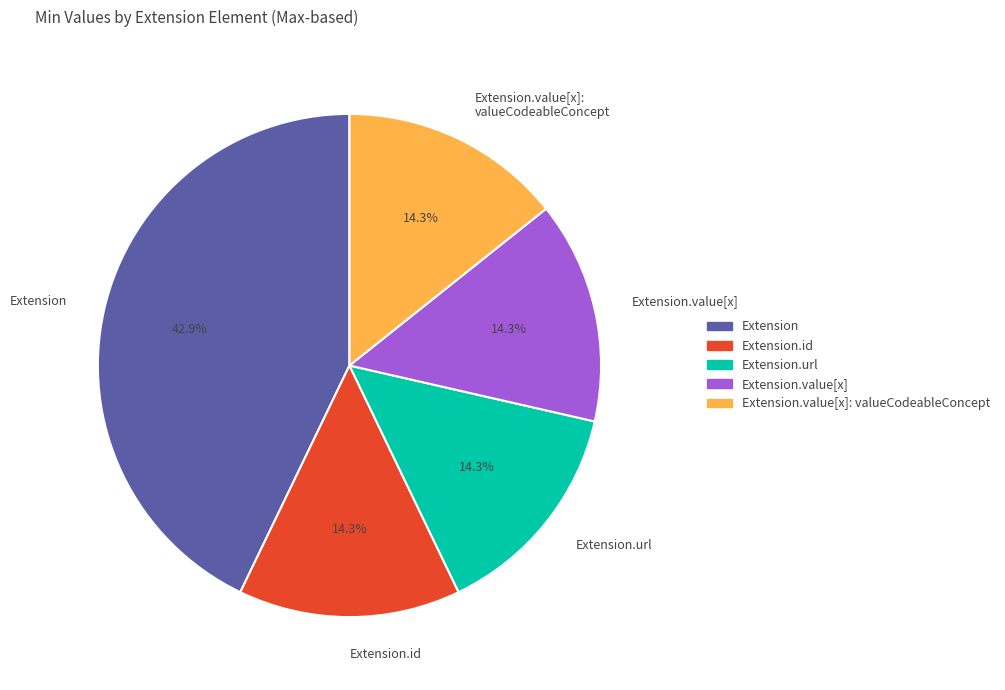

Which category has the biggest portion of the pie?

Extension